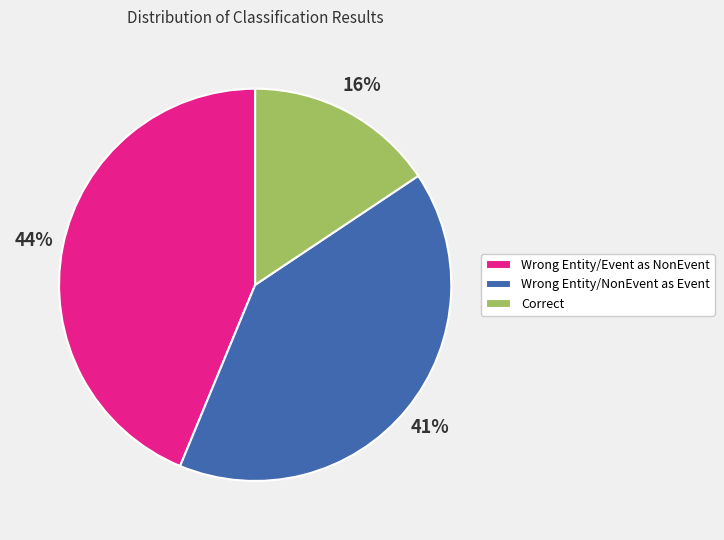

Approximately how many times larger is the value at Wrong Entity/NonEvent as Event compared to Correct?

2.6